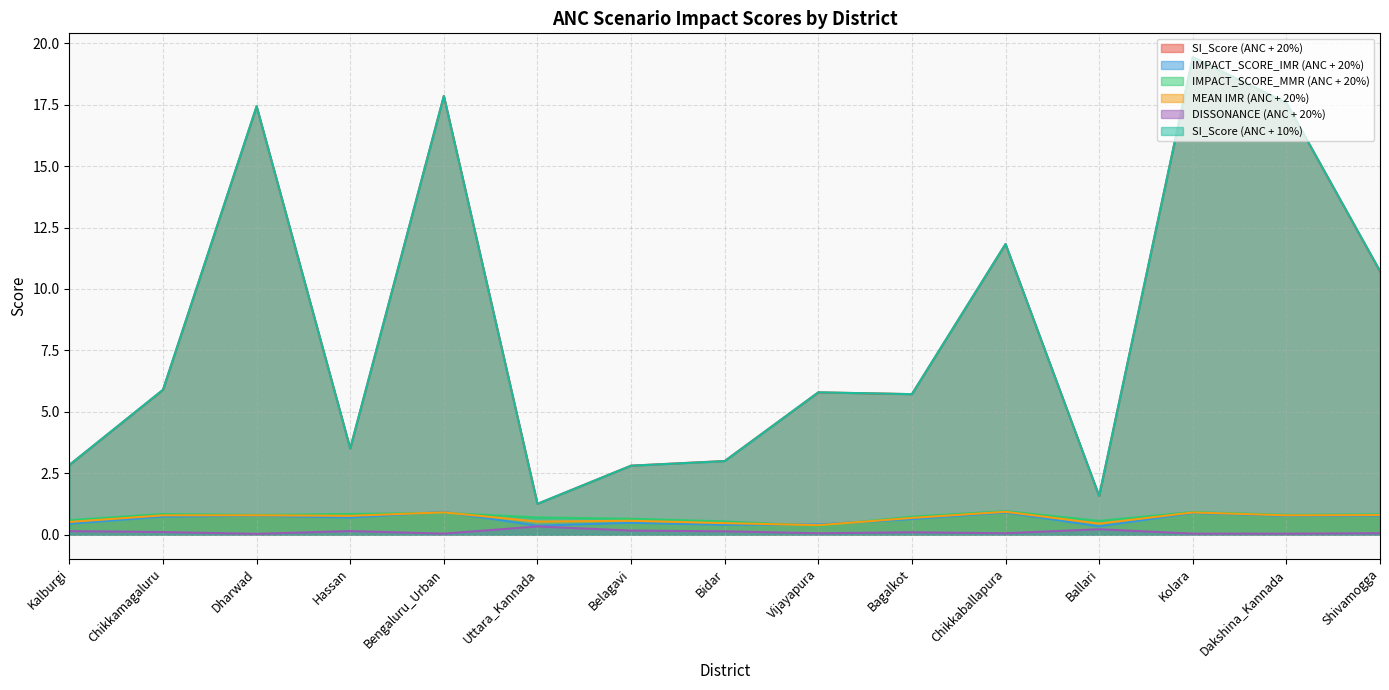

What is the difference between the second highest and minimum values in the MEAN IMR (ANC + 20%) series?

0.5